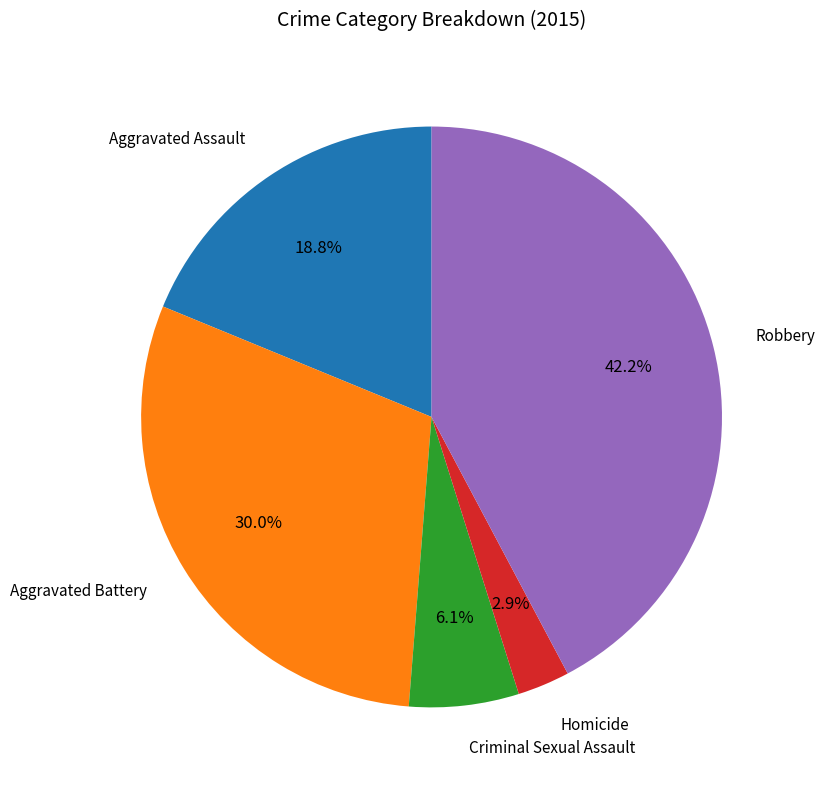

What percentage is NOT represented by Robbery?

57.8%